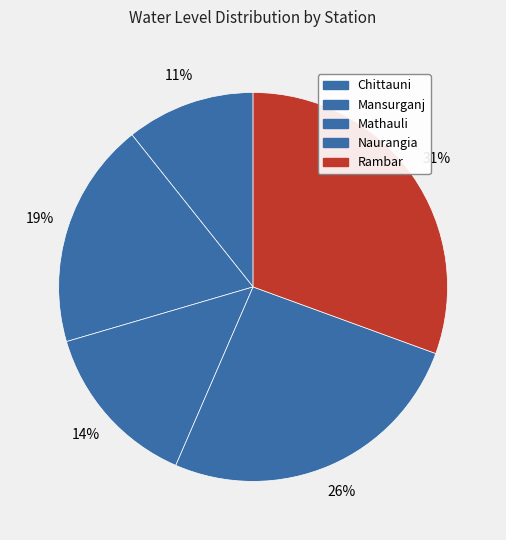

To the nearest percent, what is the difference between the largest and smallest slice percentages?

20%